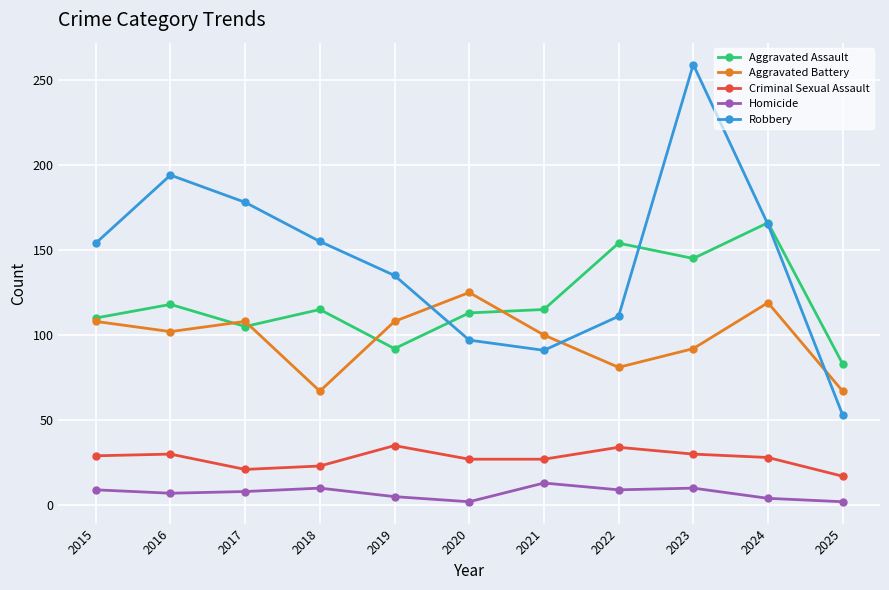

What is the minimum value shown in the chart?

2